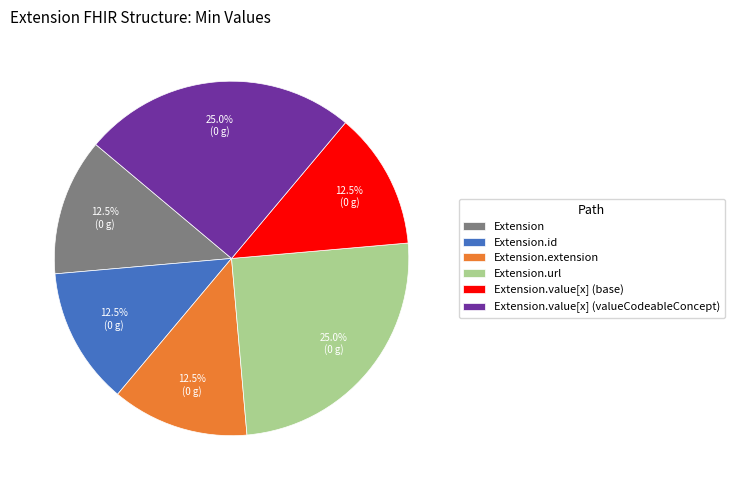

What portion of the pie excludes Extension.extension?

87.5%